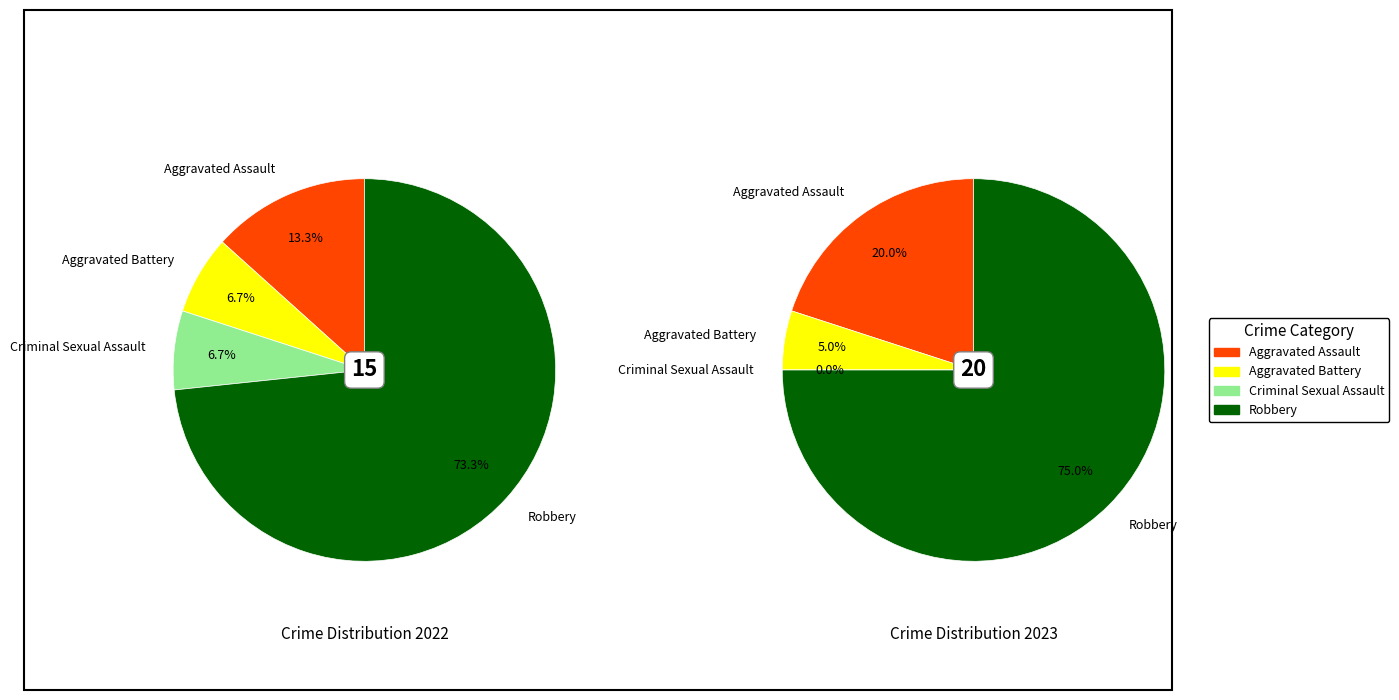

Is the sum of values_2022 and 3 greater than half?

Yes